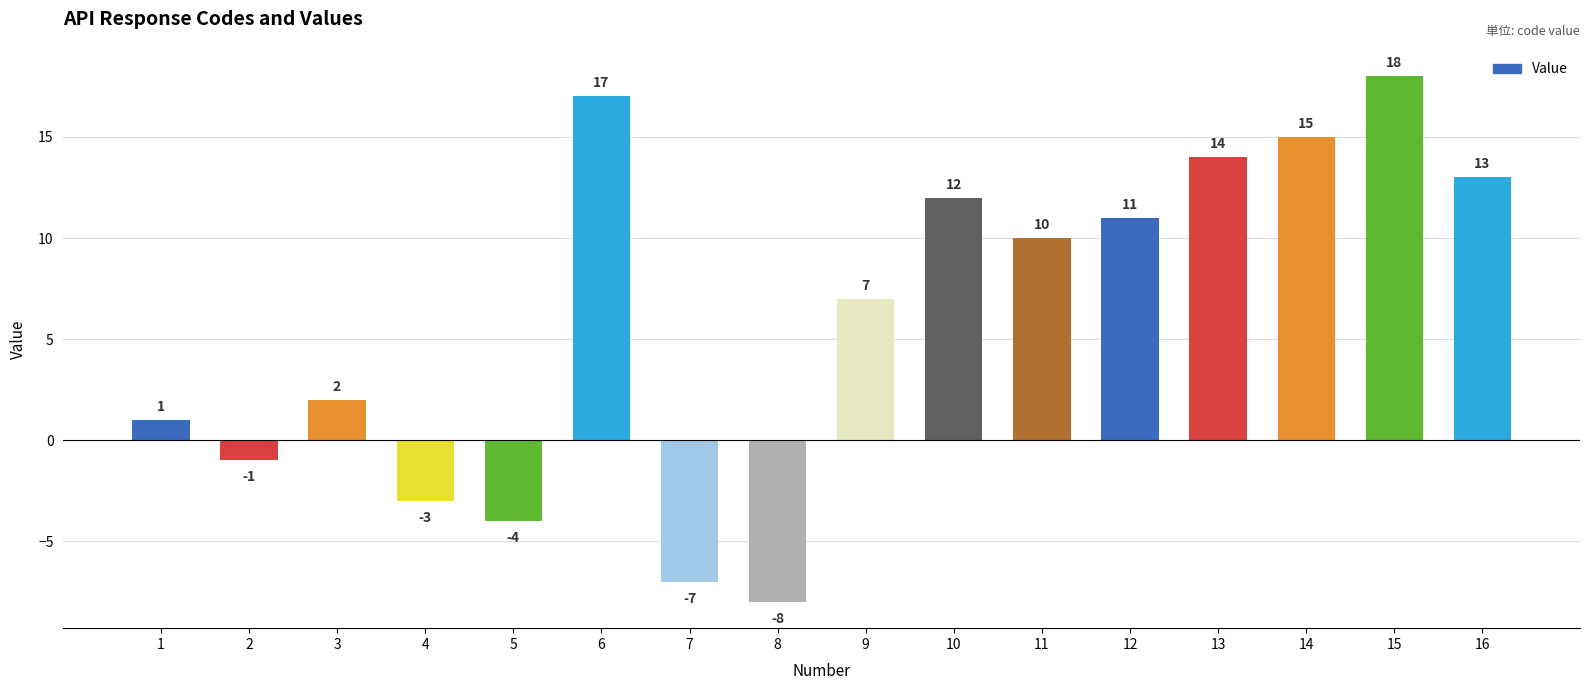

Count the number of data series in this chart.

1